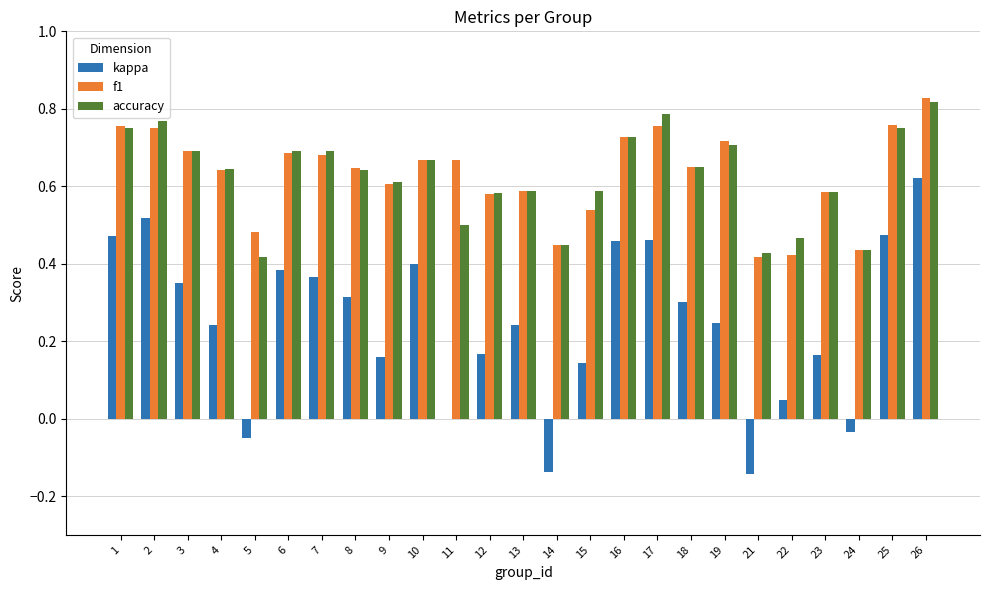

Where is accuracy nearest to the value 0?

5